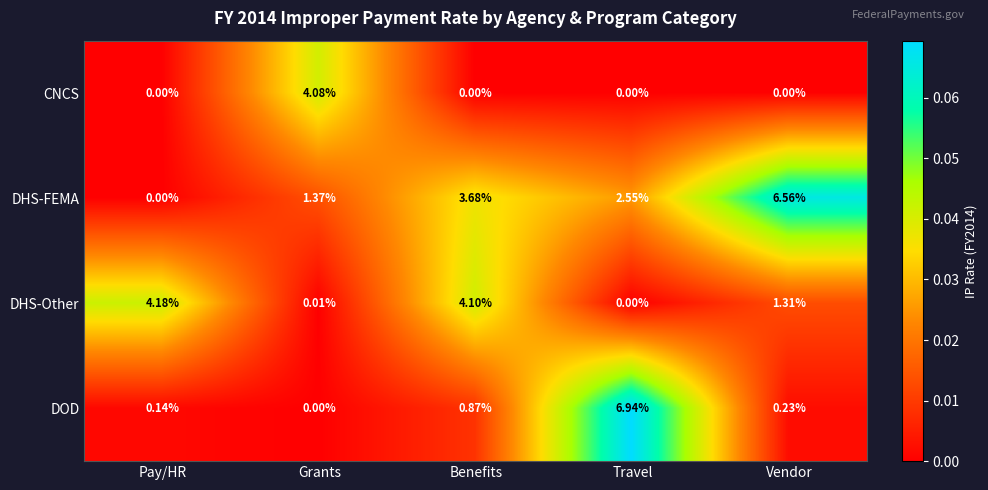

Where is DHS-Other nearest to the value 2?

Vendor